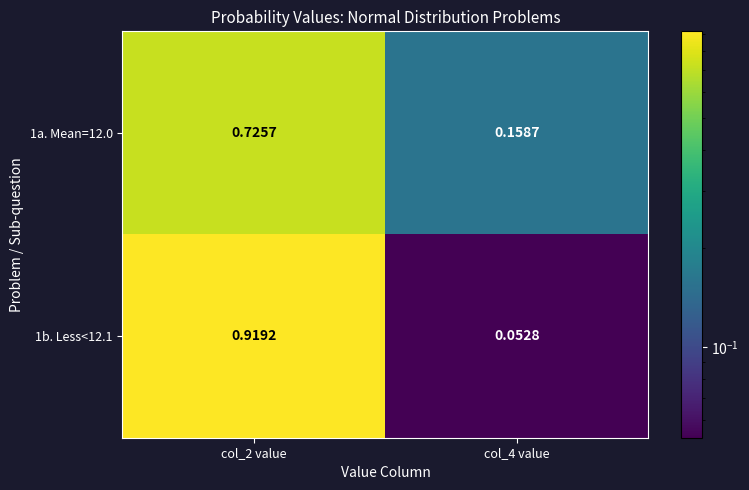

Is the value of 1a. Mean=12.0 at col_4 value greater than the value of 1b. Less<12.1 at col_2 value?

No